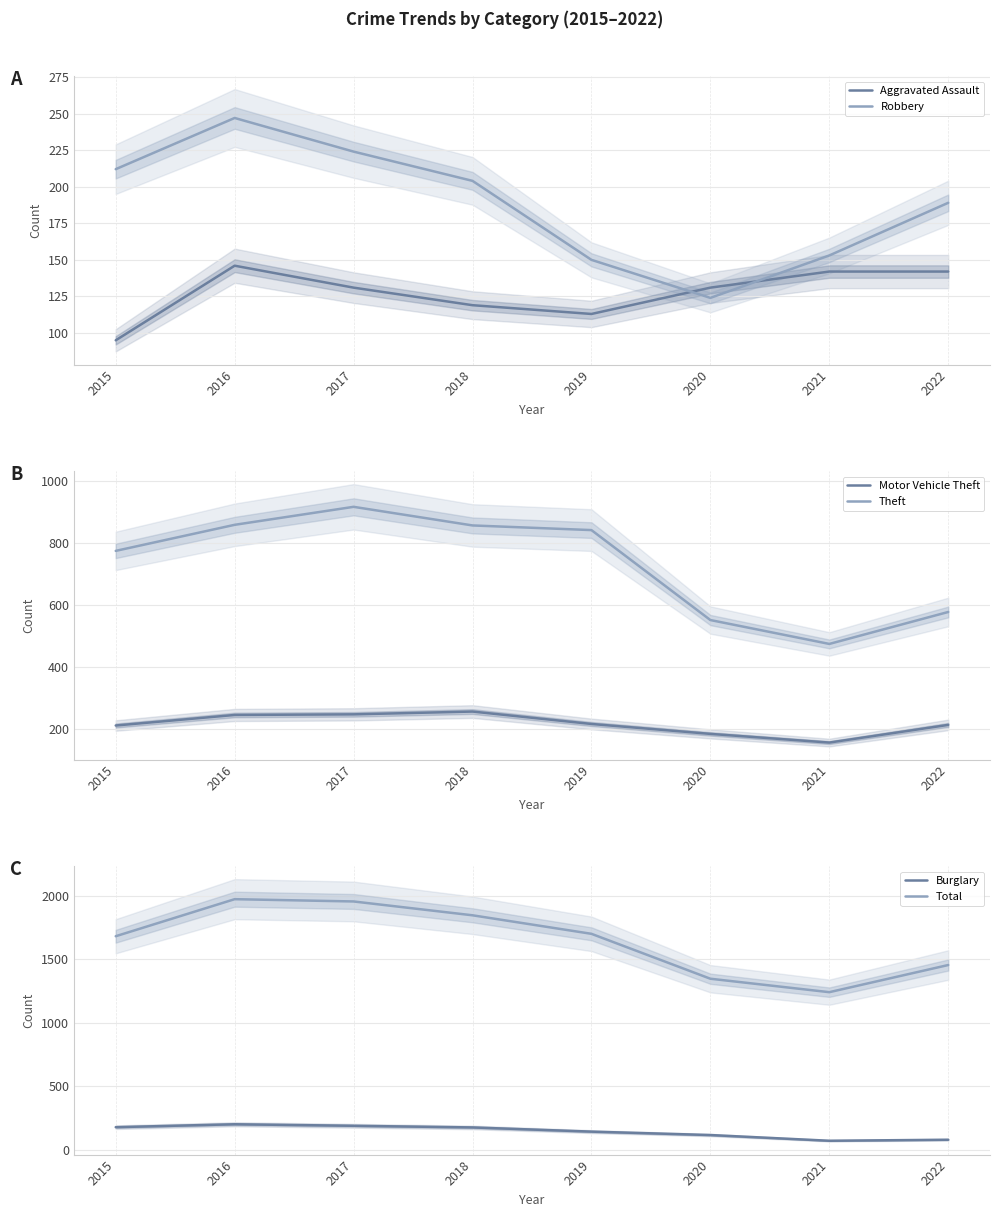

True or false: Aggravated Assault has a value of 131 at 2017.

True